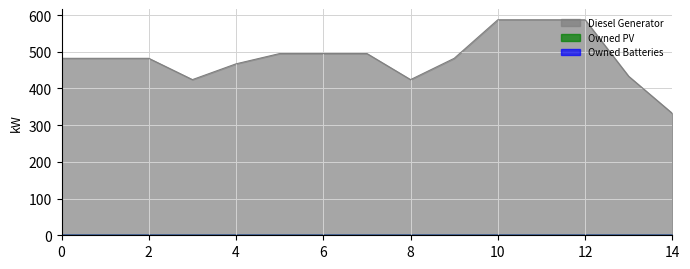

What is the sum of all Diesel Generator values?

7254